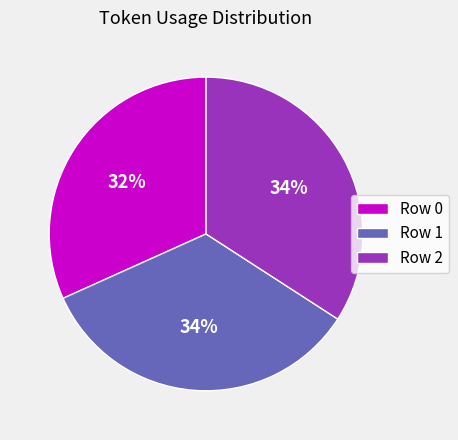

To the nearest percent, what is the average slice percentage?

33%